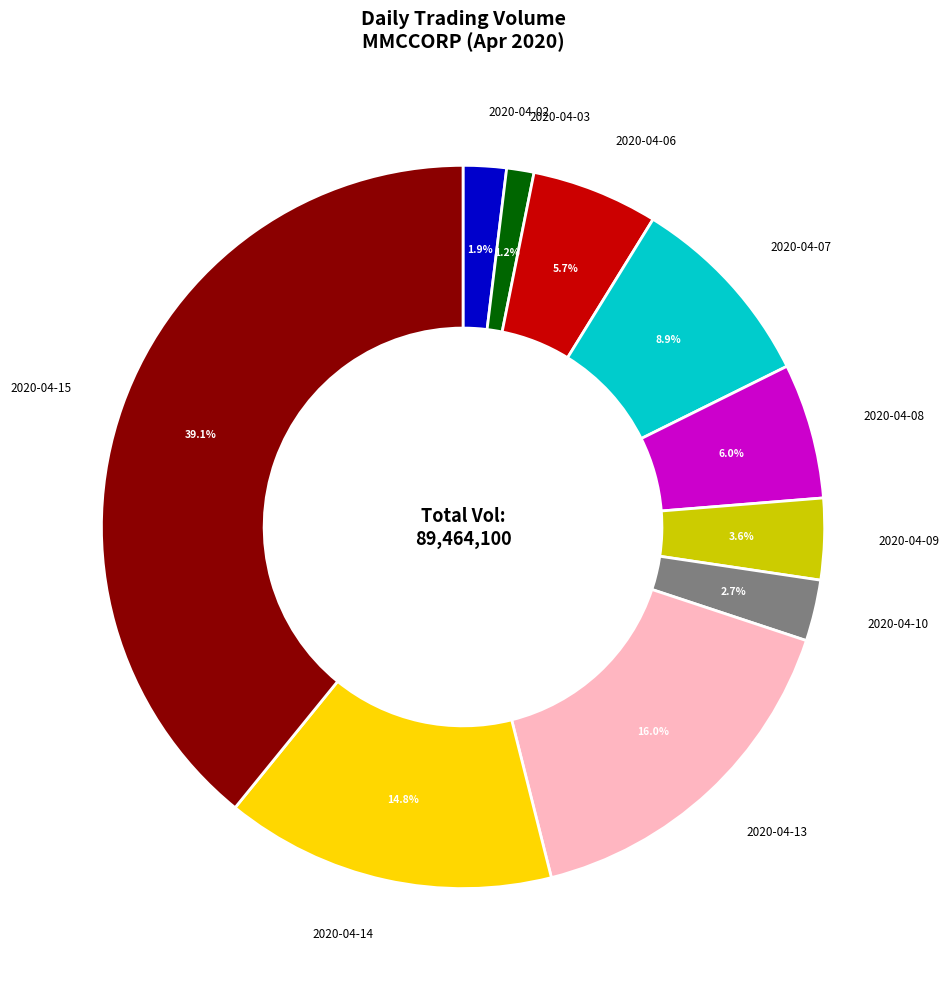

What portion of the pie excludes 2020-04-06?

94.3%